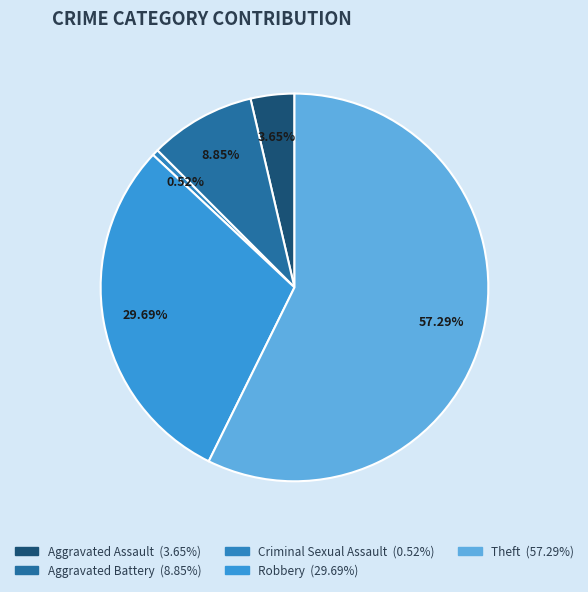

Is there any slice that represents more than half of the pie?

Yes